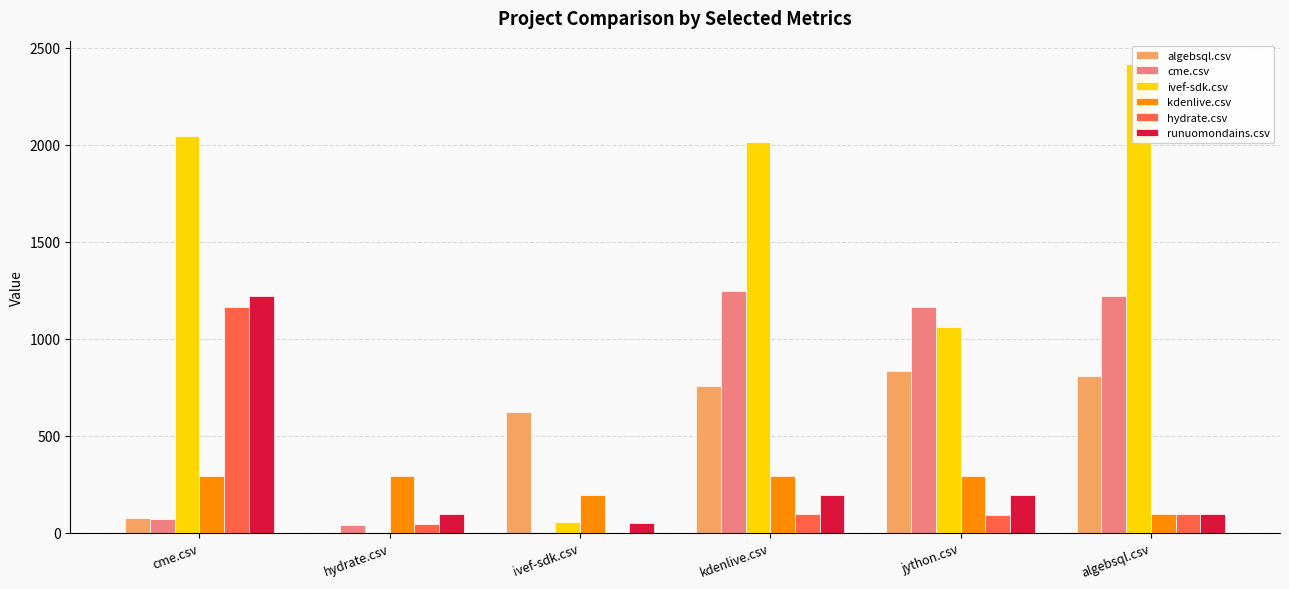

The hydrate.csv series shows 129.6 at kdenlive.csv. True or false?

False